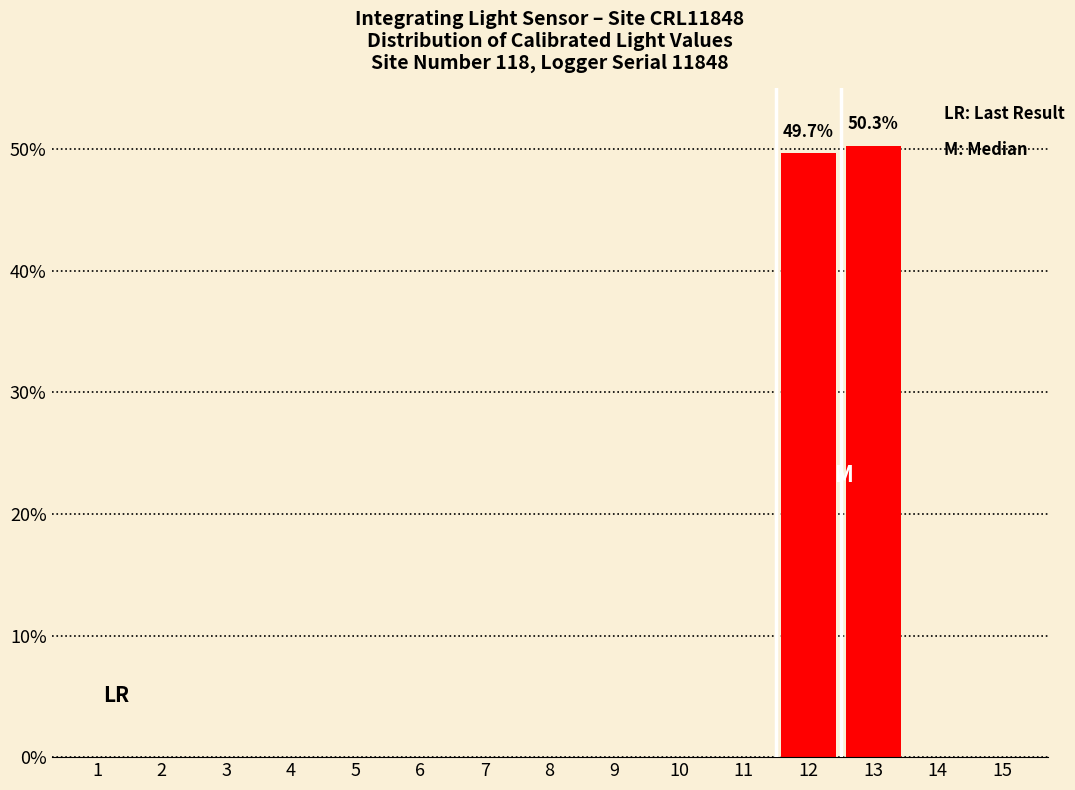

Reading left to right, extract all data points from this chart.

1=0.0	2=0.0	3=0.0	4=0.0	5=0.0	6=0.0	7=0.0	8=0.0	9=0.0	10=0.0	11=0.0	12=49.7	13=50.3	14=0.0	15=0.0